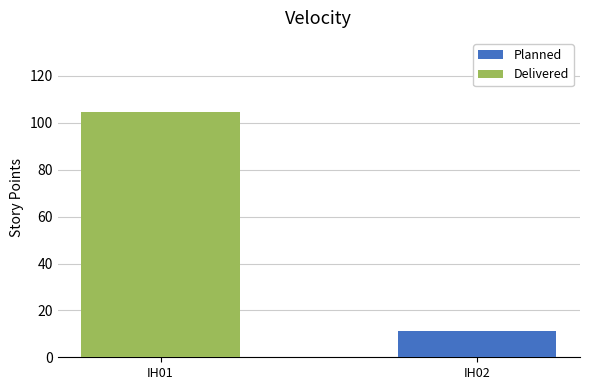

At which label does Planned reach its peak?

IH01